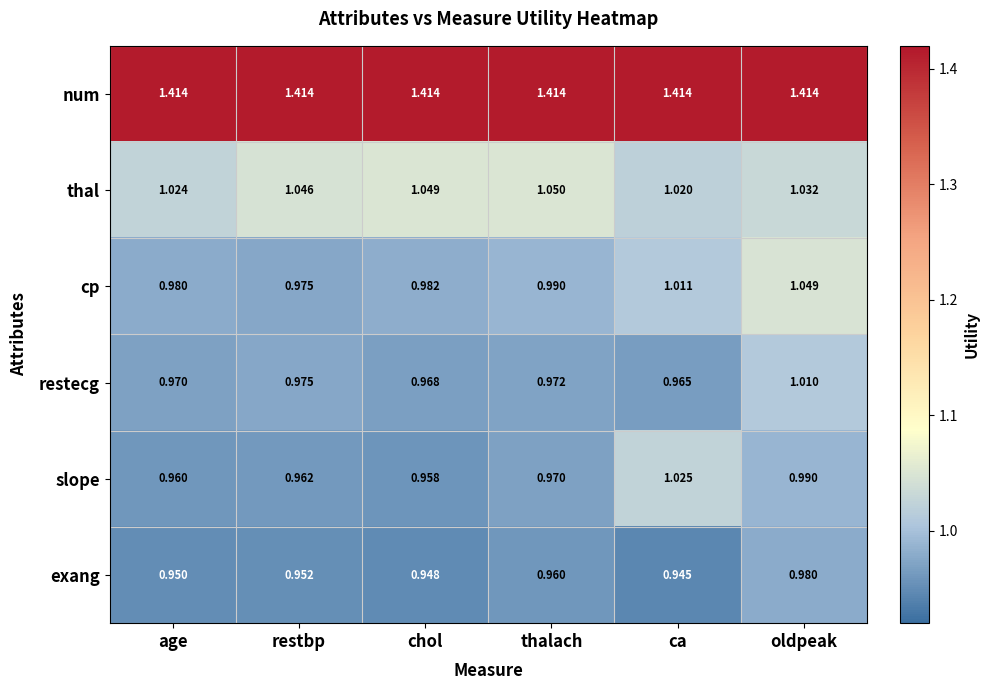

Which label corresponds to the smallest value in the chart?

ca